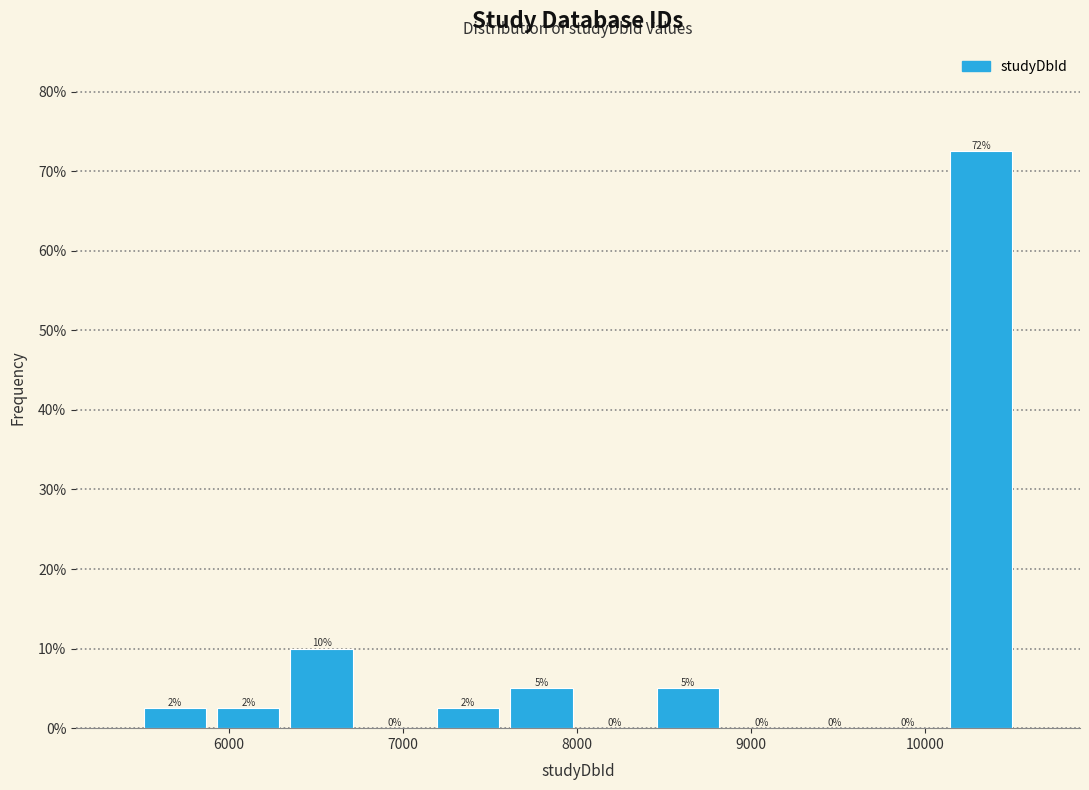

Over which range of the x-axis is the bar tallest?

10100 to 10500